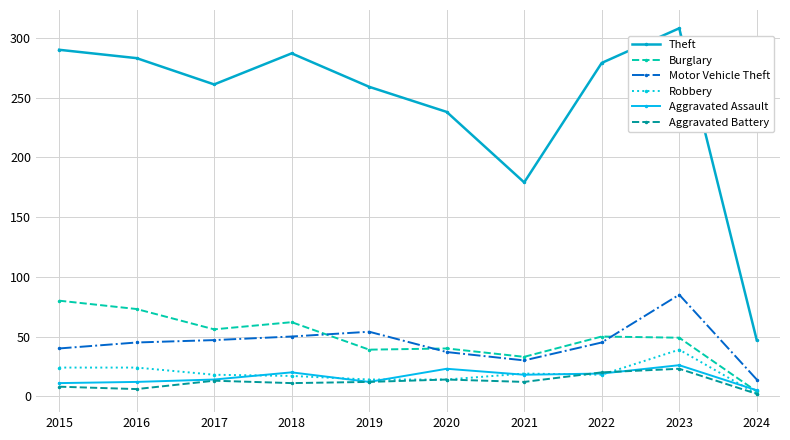

What are all the series names shown in the legend?

Theft, Burglary, Motor Vehicle Theft, Robbery, Aggravated Assault, Aggravated Battery